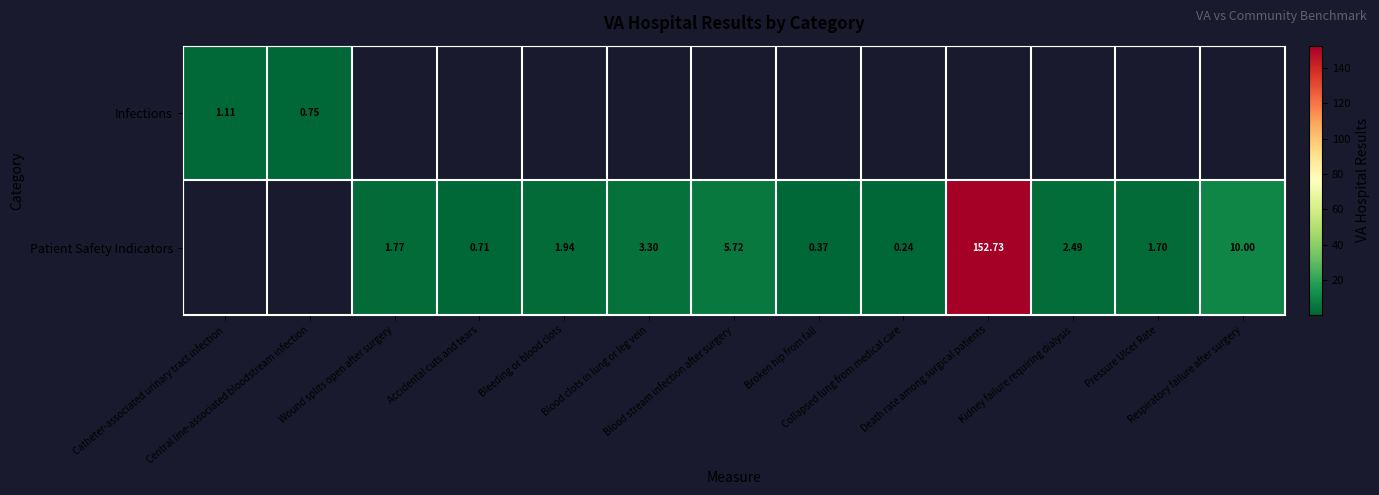

How many positive values does the Infections series have?

2